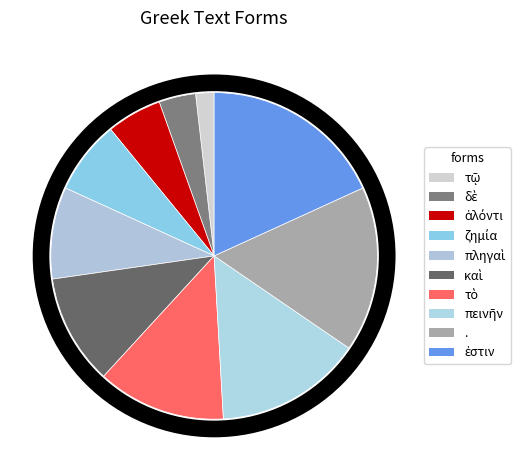

Is it true that καὶ is 6% of the pie?

False